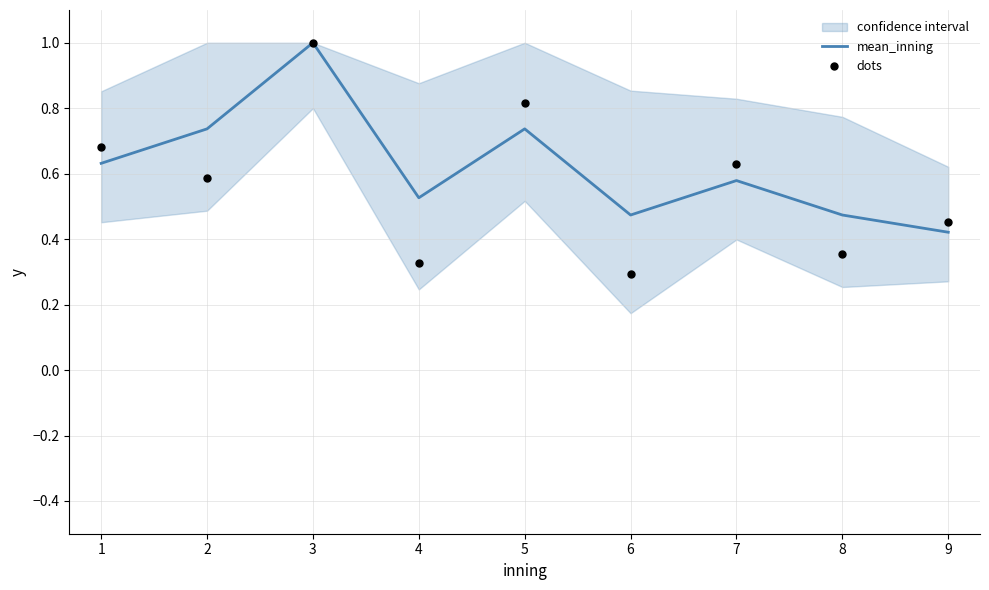

At which label is mean_inning closest to 0?

9